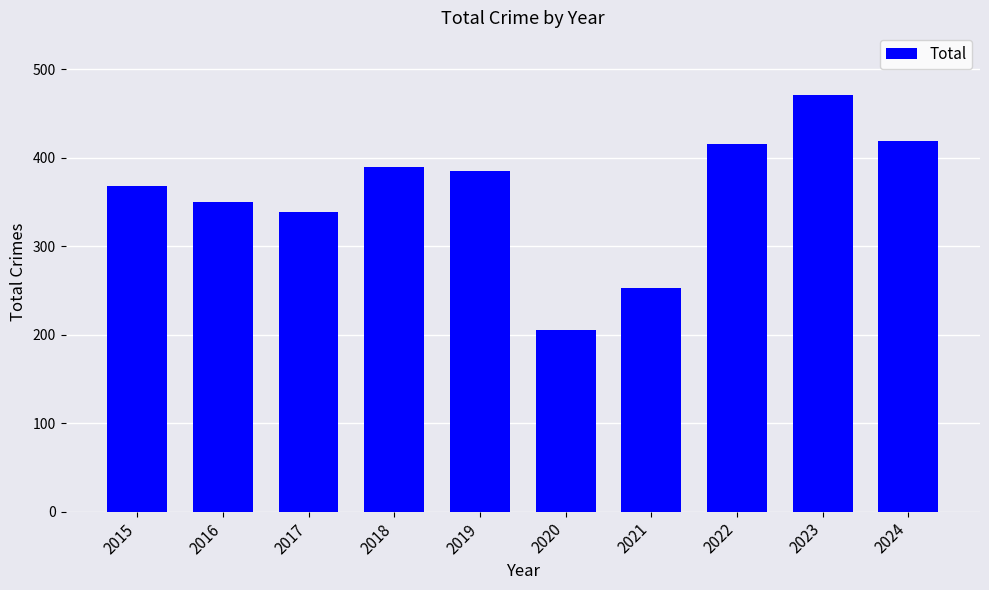

Reading left to right, list all the values displayed in this chart.

2015=368	2016=350	2017=339	2018=389	2019=385	2020=205	2021=253	2022=416	2023=471	2024=419